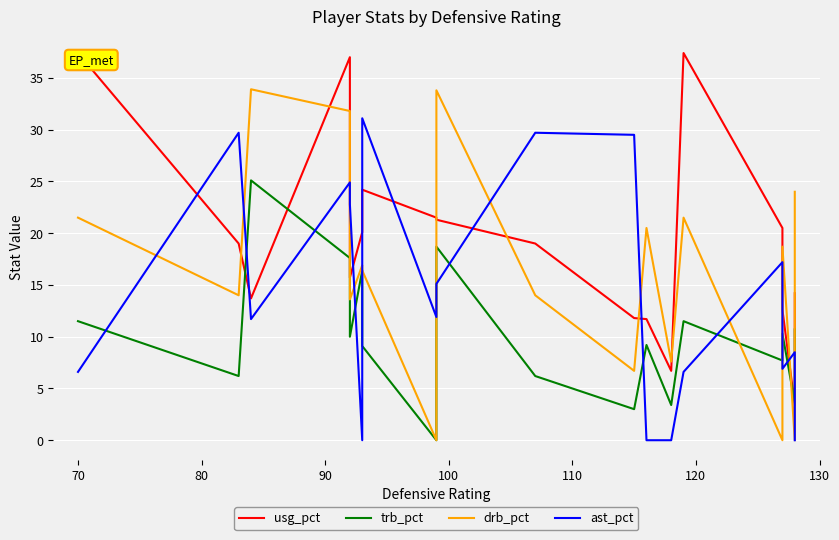

Which series has the largest total across all categories?

usg_pct